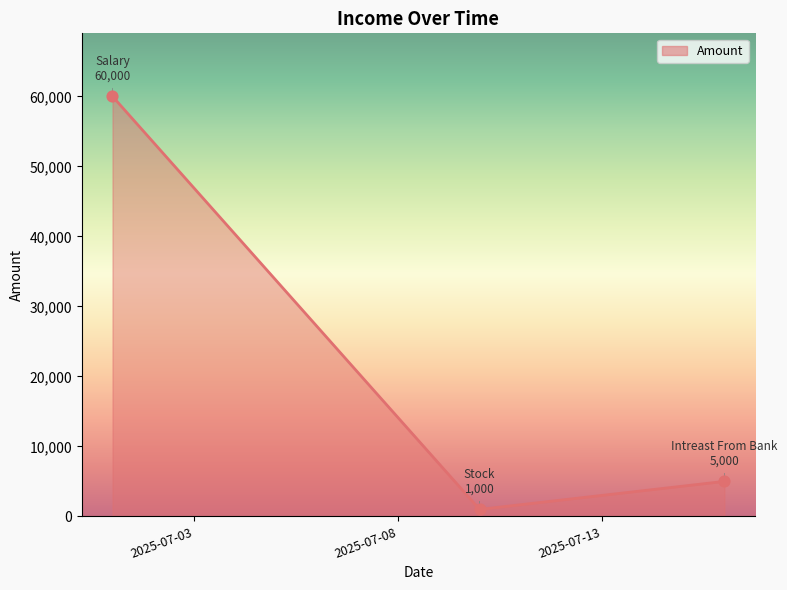

What is the maximum value shown in the chart?

60000